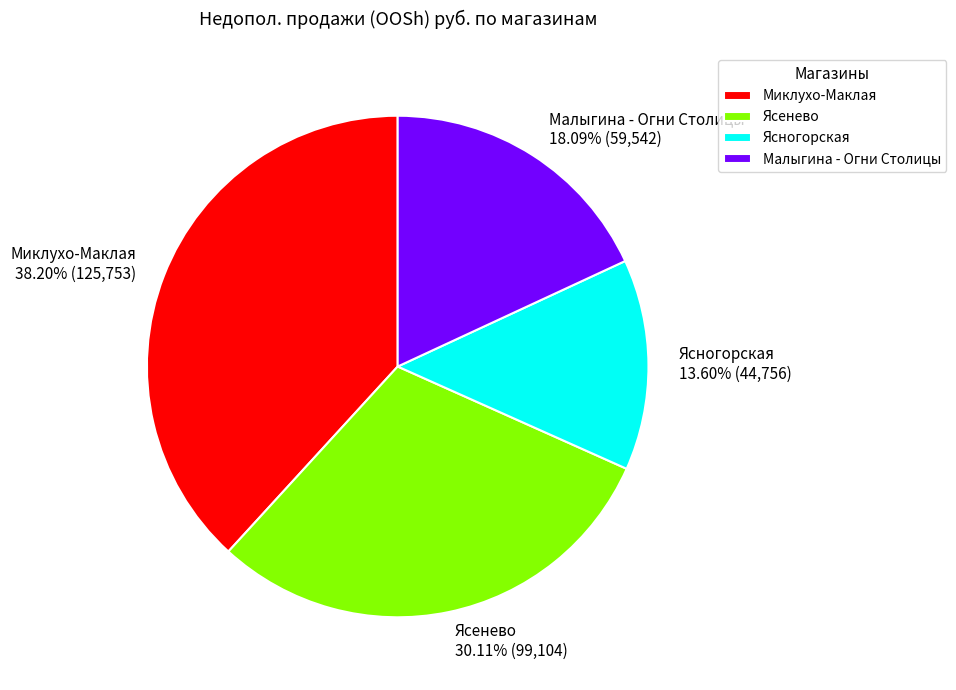

How many segments does this pie chart have?

4